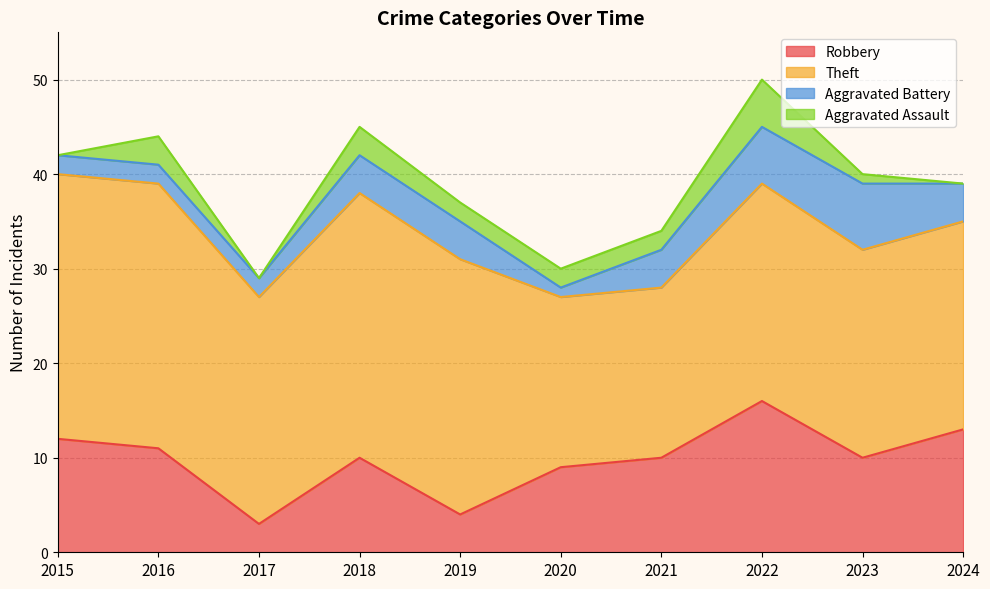

Which category has the highest value in the Aggravated Battery series?

2023